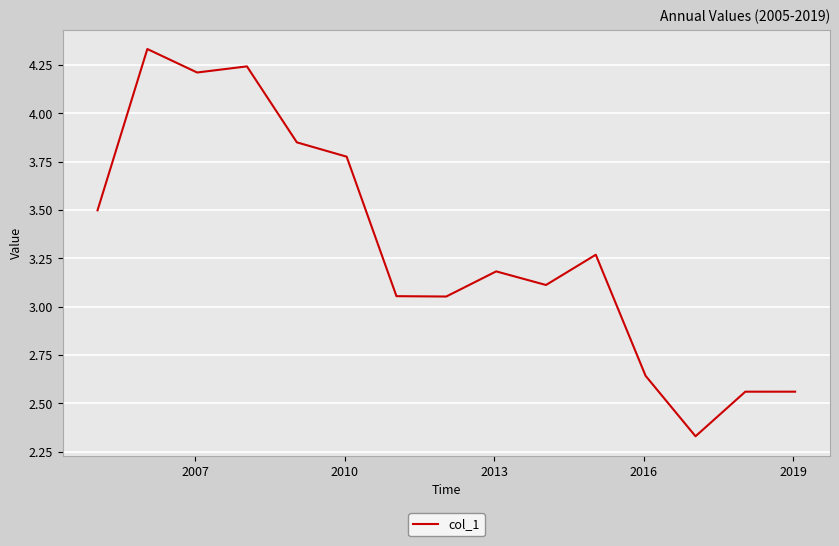

What is the difference between the maximum and minimum values?

2.0